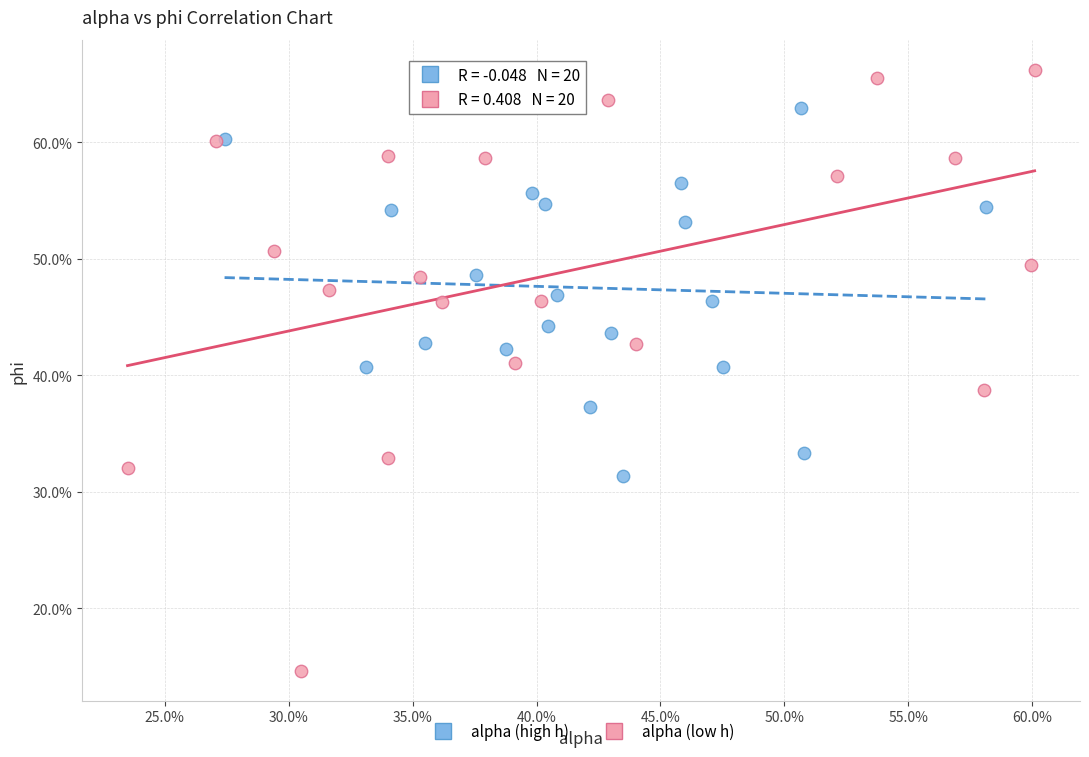

Which series reaches the maximum Y coordinate?

alpha (low h)